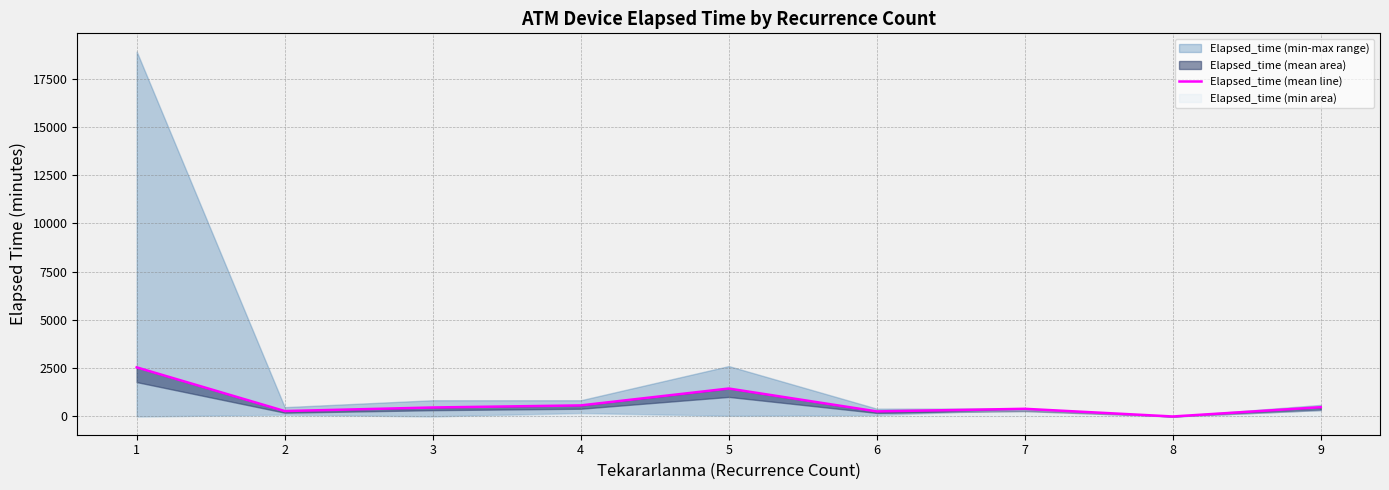

How many categories are shown in the chart?

9